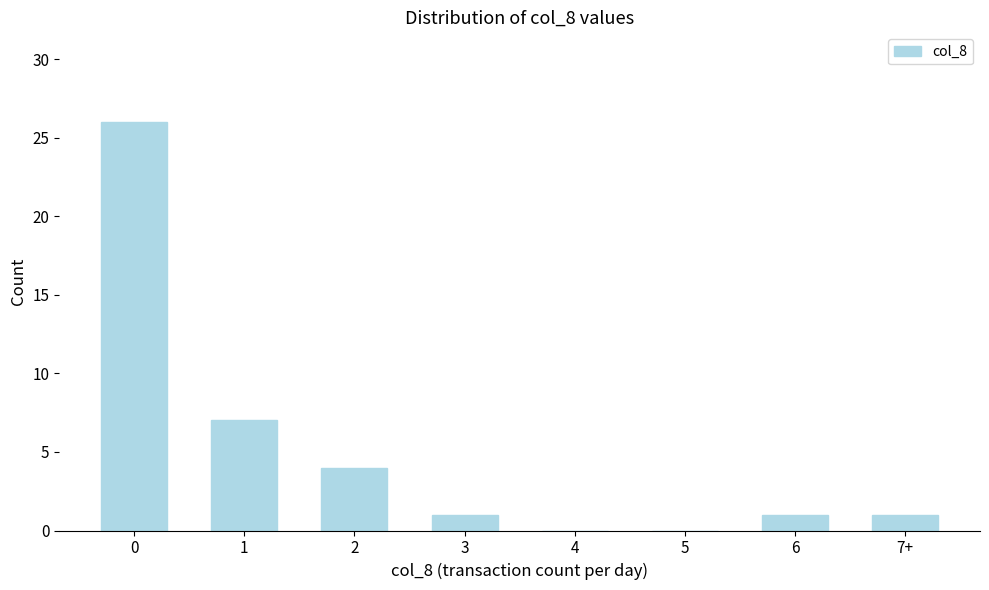

Reading right to left, extract all data points from this chart.

1	1	0	0	1	4	7	26